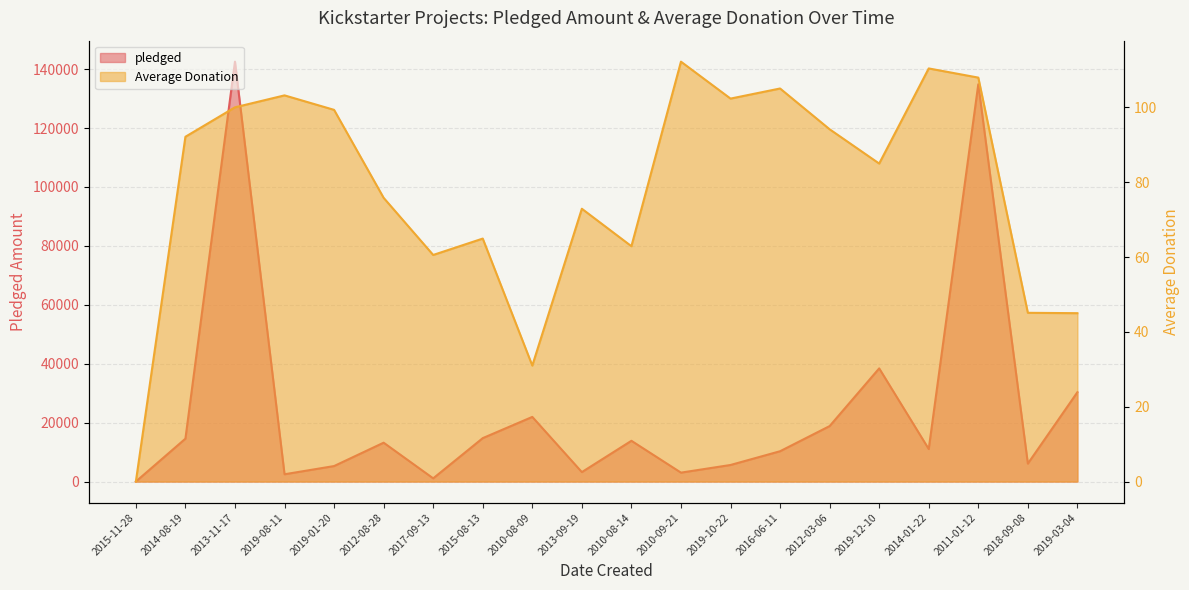

At how many categories does at least one series exceed 42879?

2